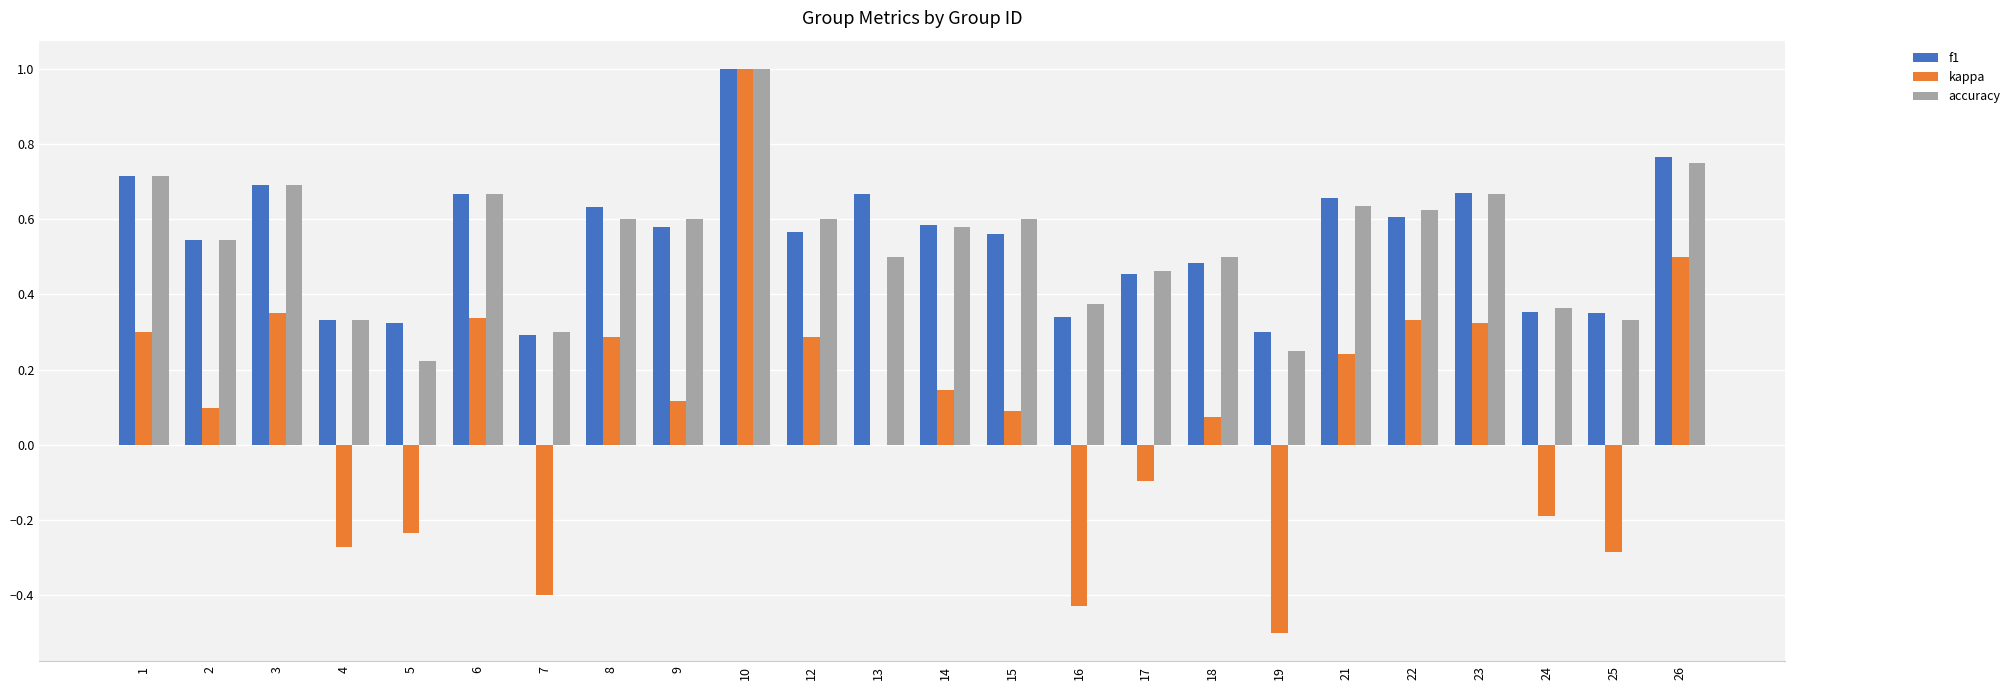

What is the sum of the accuracy values at 24 and 22?

1.0